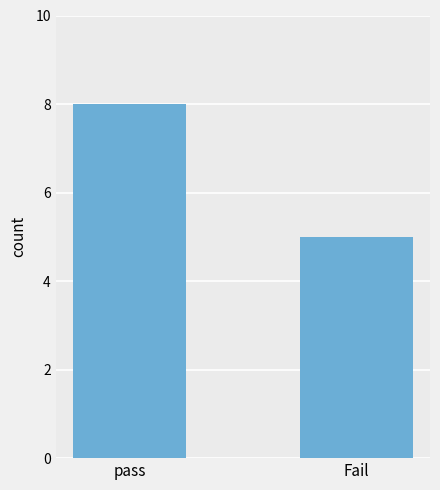

Reading right to left, extract all data points from this chart.

5	8